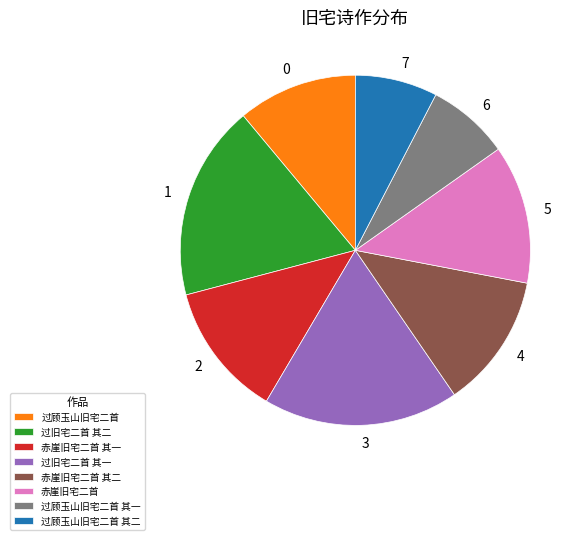

Does 过旧宅二首 其二 represent more than half of the total?

No